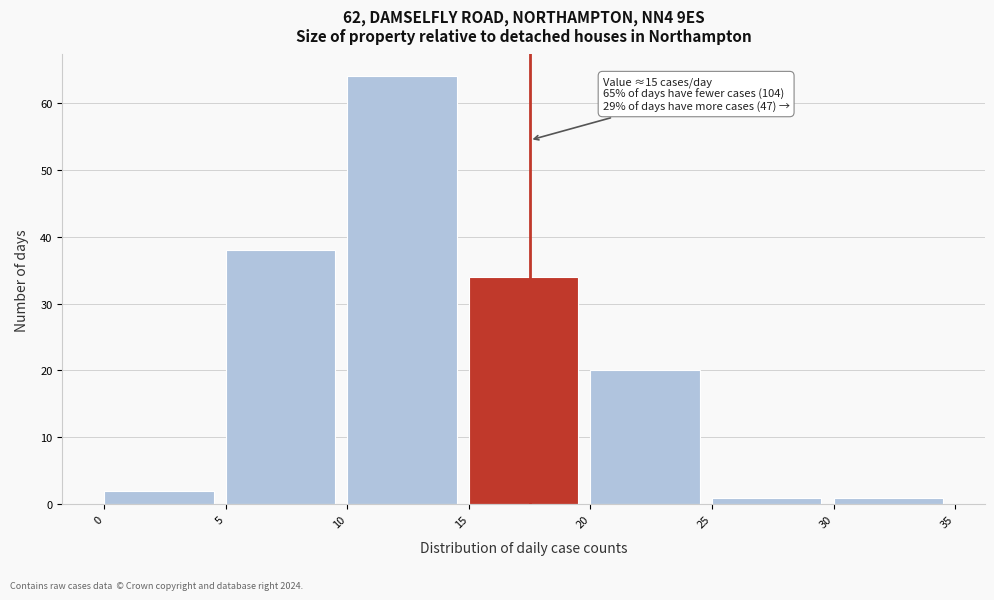

Which range on the x-axis has the tallest bar?

10 to 15